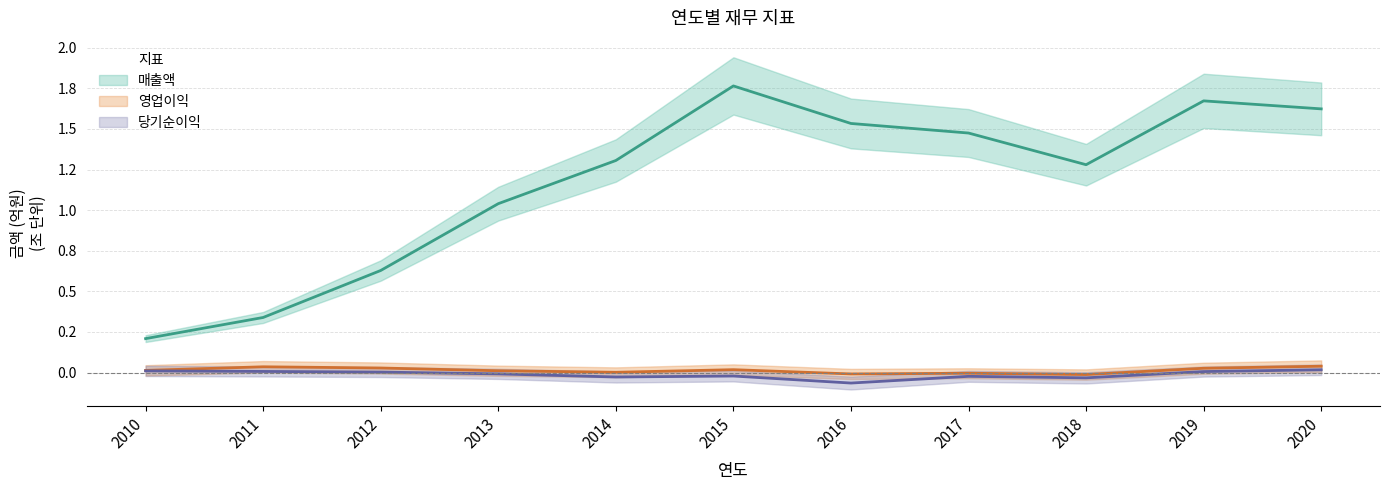

How many series are shown in this chart?

3